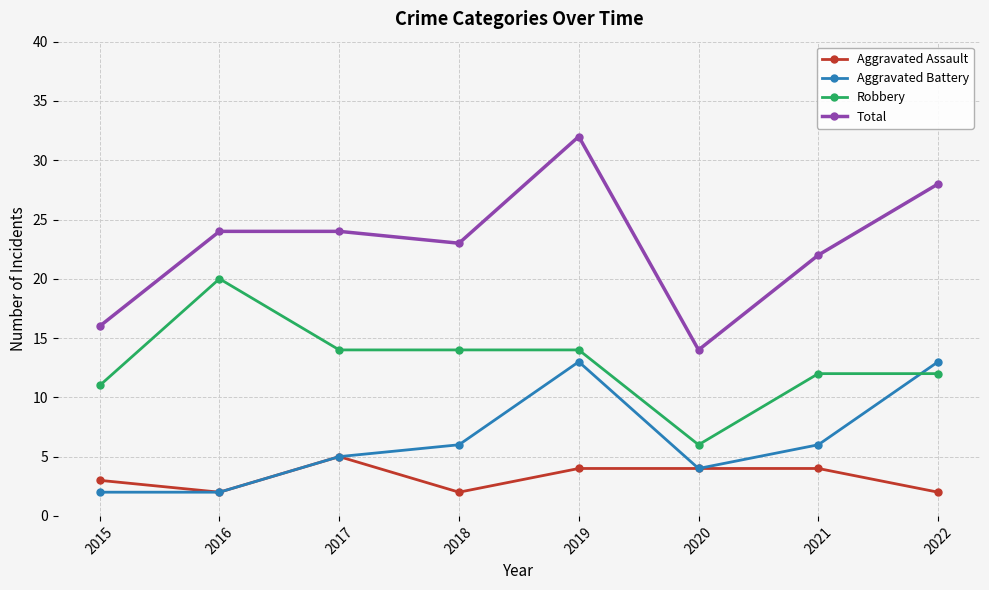

What are all the series names shown in the legend?

Aggravated Assault, Aggravated Battery, Robbery, Total